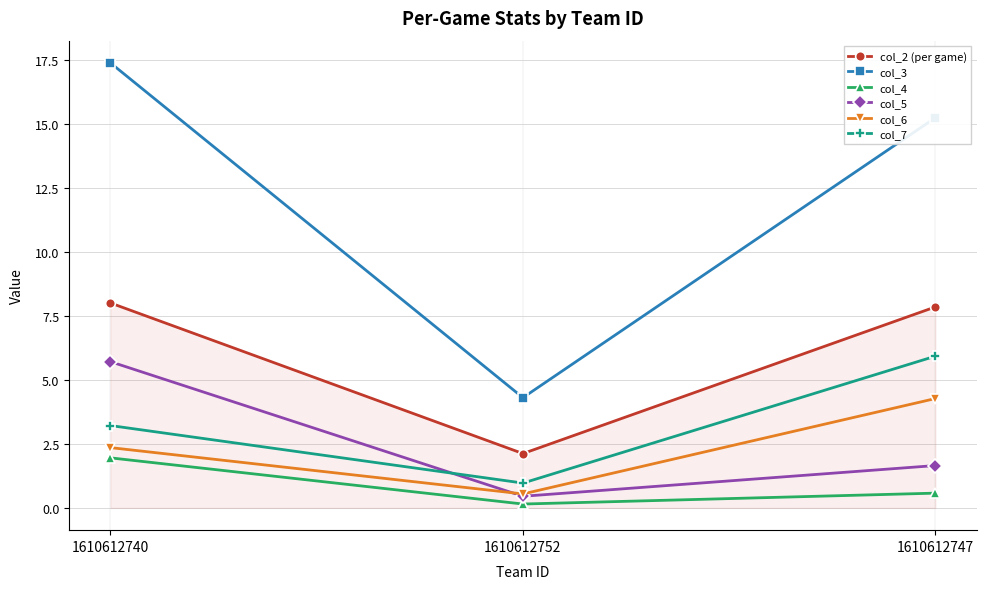

What is the minimum value shown in the chart?

0.2